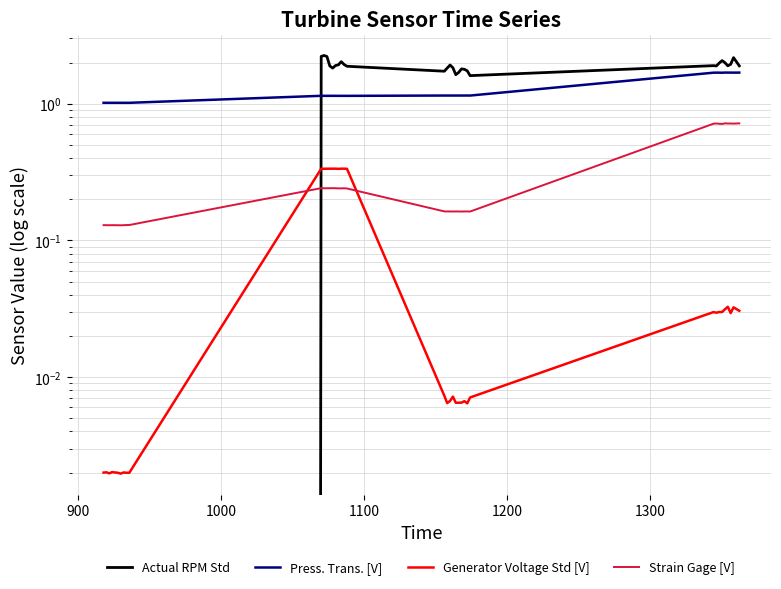

True or false: Press. Trans. [V] has more than 1 points higher than both neighbors.

True